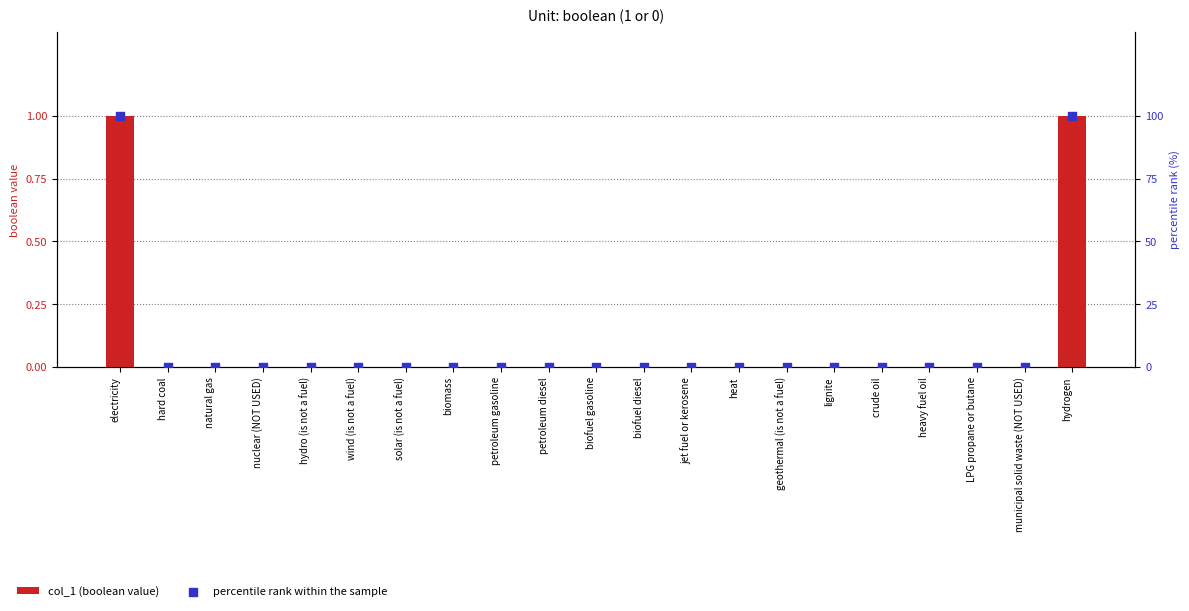

Which series has the largest total across all categories?

percentile rank within the sample